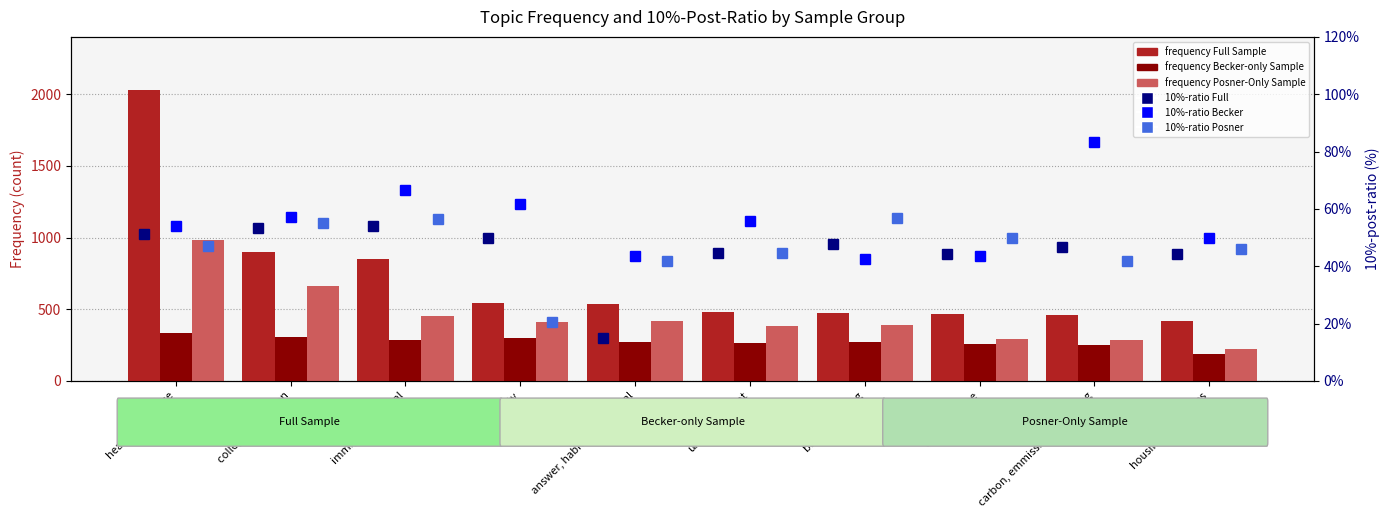

What is the sum of the frequency Full Sample values at banks, banking and health, insurance?

2504.0